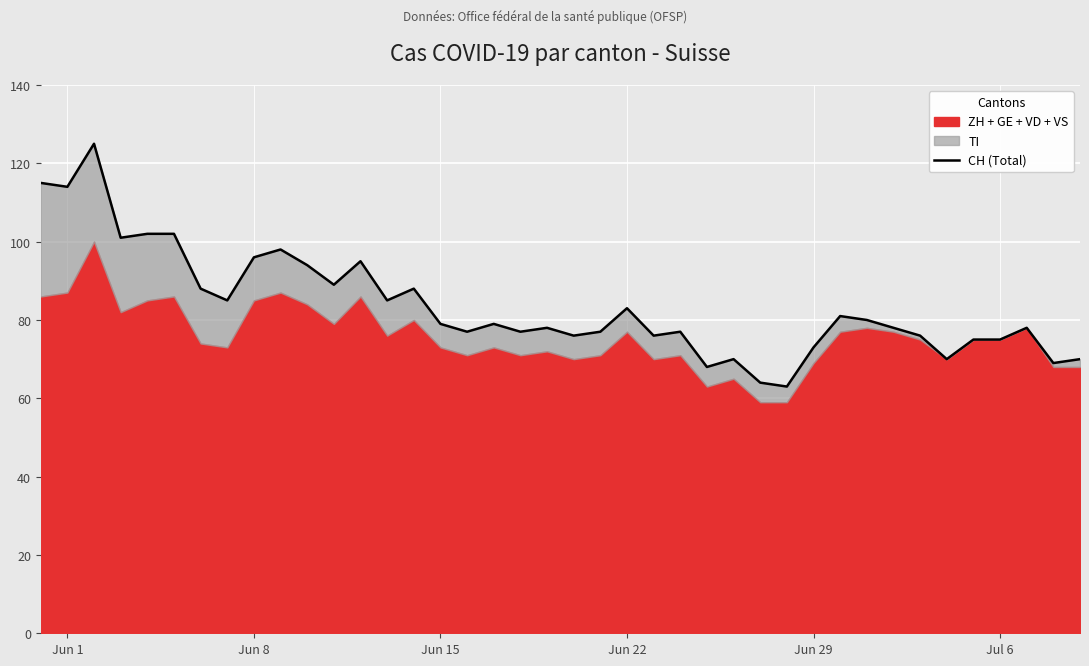

How many points are lower than both their immediate neighbors (excluding endpoints)?

13